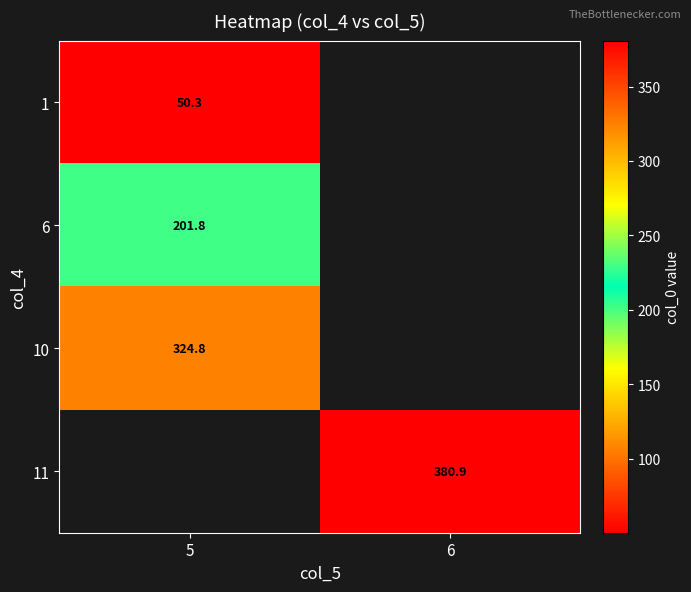

How many series are shown in this chart?

4